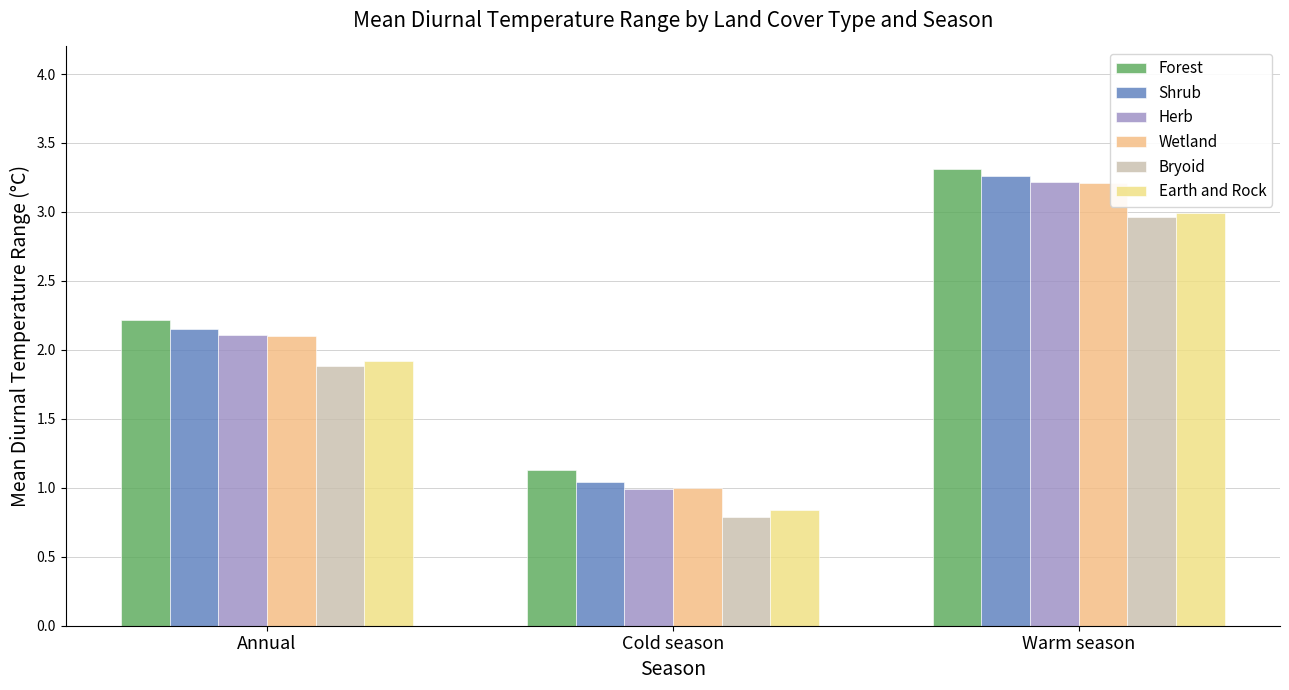

How many data points in Bryoid are above 1?

2